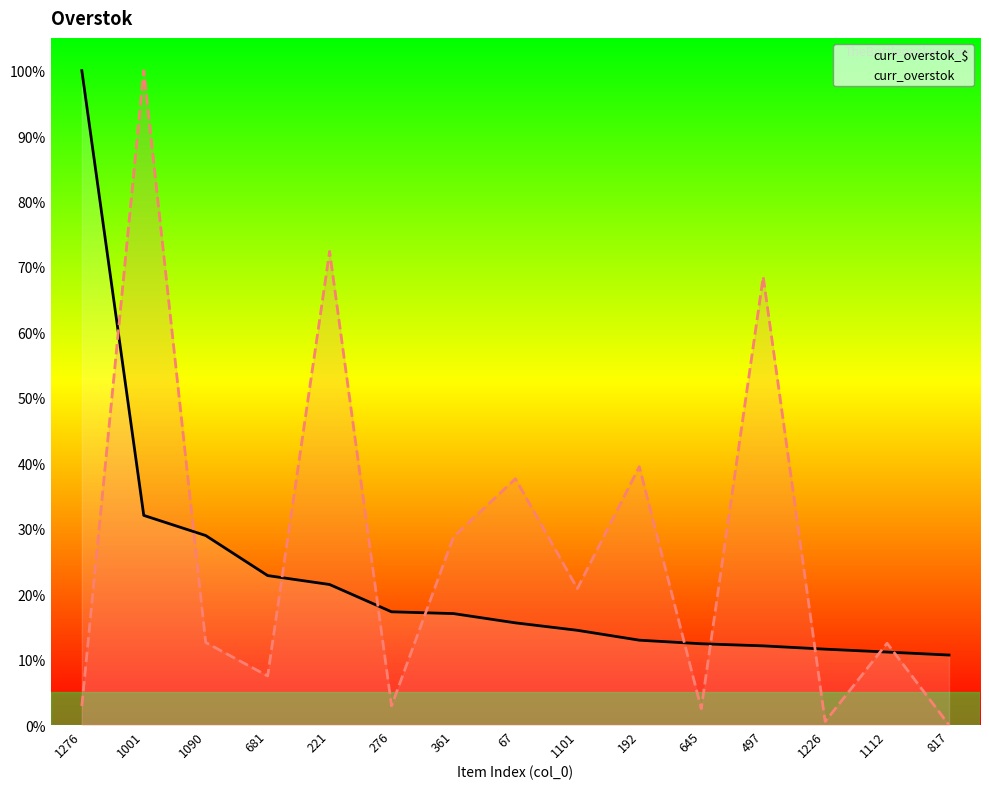

What is the sum of the curr_overstok_$ values at 221 and 361?

38.5